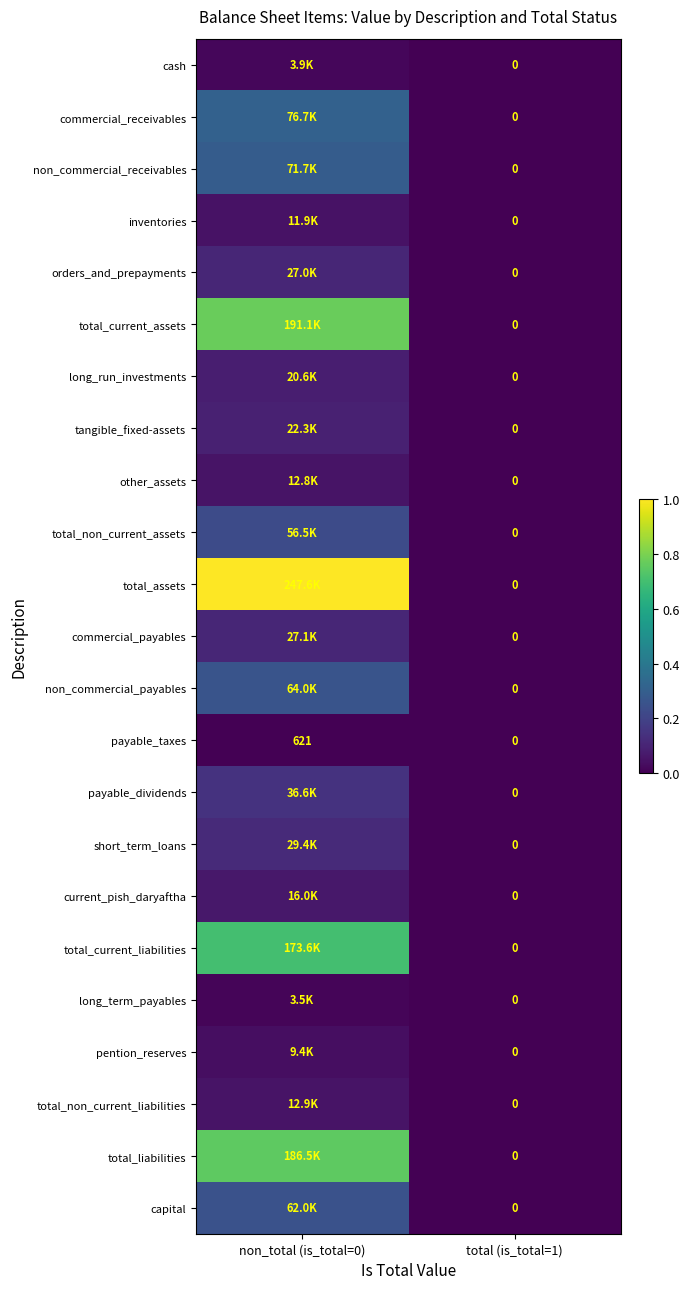

Is the value of payable_taxes at non_total (is_total=0) greater than the value of commercial_payables at total (is_total=1)?

Yes